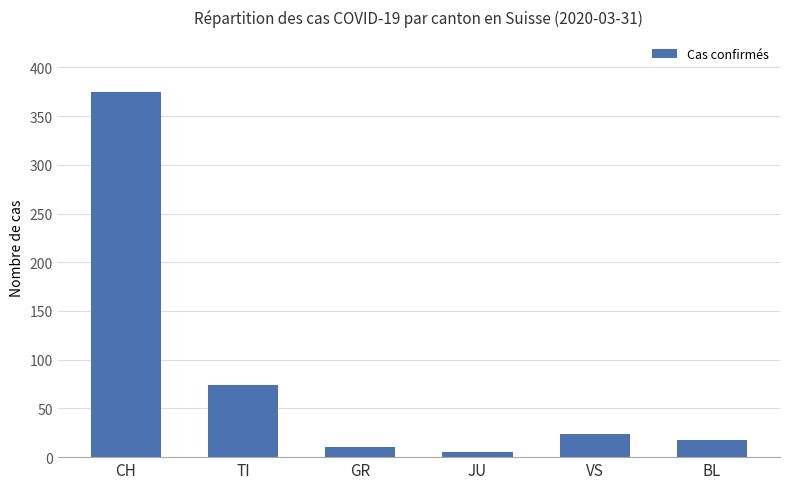

How many data points does each series have?

6